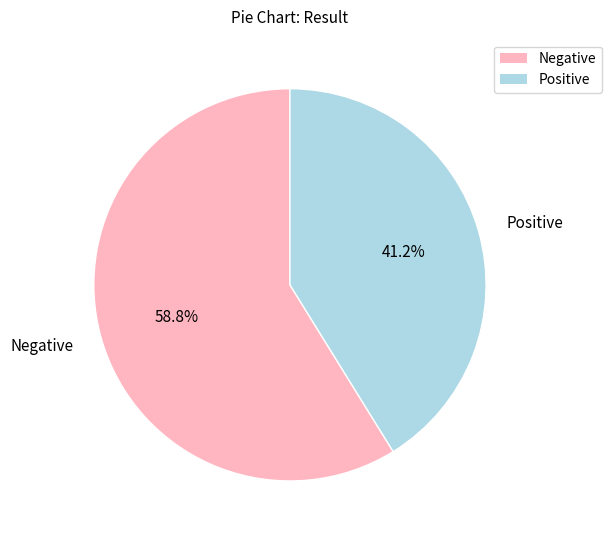

To the nearest percent, what is the combined percentage of Negative and Positive?

100%